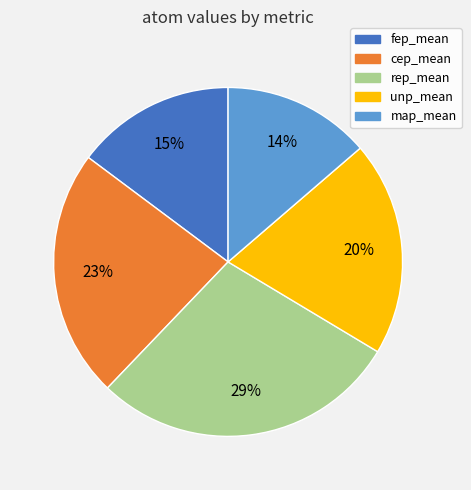

Combined, do rep_mean and fep_mean account for over 50%?

No